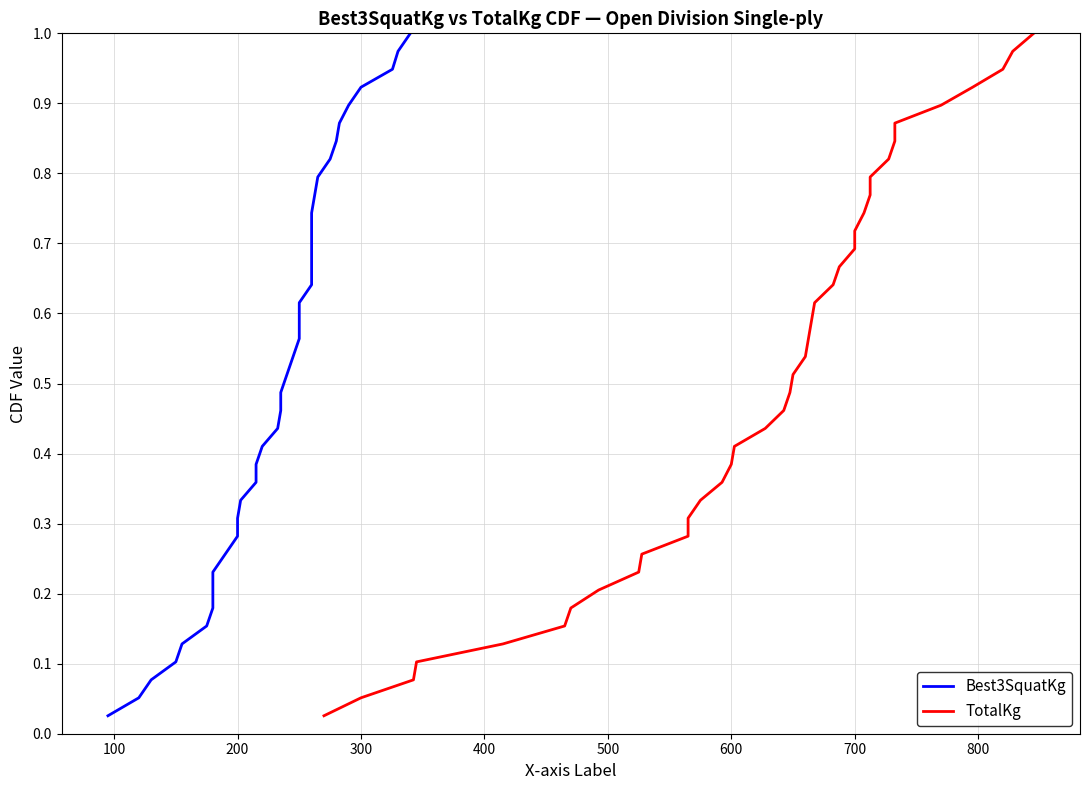

Reading right to left, extract all data points from this chart.

Best3SquatKg: 1.0	1.0	0.9	0.9	0.9	0.9	0.8	0.8	0.8	0.8	0.7	0.7	0.7	0.7	0.6	0.6	0.6	0.6	0.5	0.5	0.5	0.5	0.4	0.4	0.4	0.4	0.3	0.3	0.3	0.3	0.2	0.2	0.2	0.2	0.1	0.1	0.1	0.1	0.0
TotalKg: 1.0	1.0	0.9	0.9	0.9	0.9	0.8	0.8	0.8	0.8	0.7	0.7	0.7	0.7	0.6	0.6	0.6	0.6	0.5	0.5	0.5	0.5	0.4	0.4	0.4	0.4	0.3	0.3	0.3	0.3	0.2	0.2	0.2	0.2	0.1	0.1	0.1	0.1	0.0